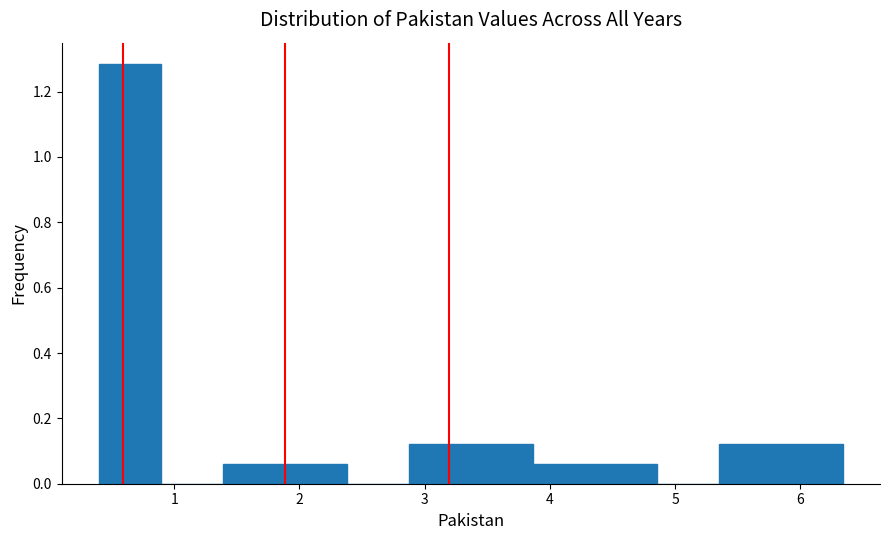

Reading left to right, list every bar in this chart as the range it spans on the x-axis followed by its height. Neither the bar edges nor the heights are printed on the chart, so give them approximately, as read against the axes.

0.4 to 0.9: 1.28
0.9 to 1.4: 0
1.4 to 1.9: 0.06
1.9 to 2.4: 0.06
2.4 to 2.9: 0
2.9 to 3.4: 0.12
3.4 to 3.9: 0.12
3.9 to 4.4: 0.06
4.4 to 4.9: 0.06
4.9 to 5.3: 0
5.3 to 5.8: 0.12
5.8 to 6.3: 0.12